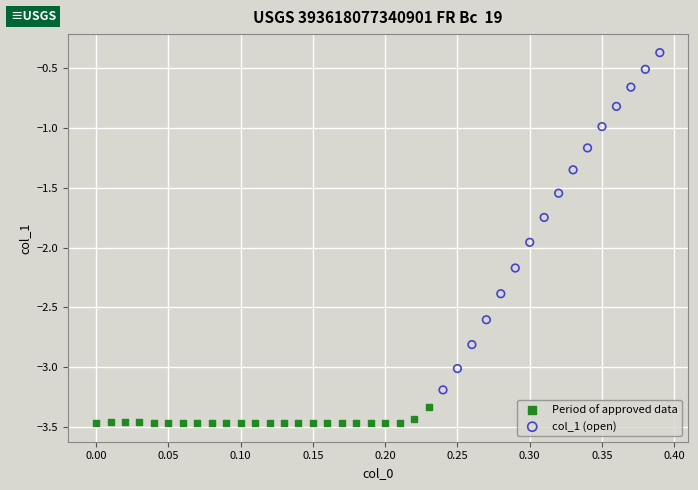

Which series contains the highest Y value?

col_1 (open)